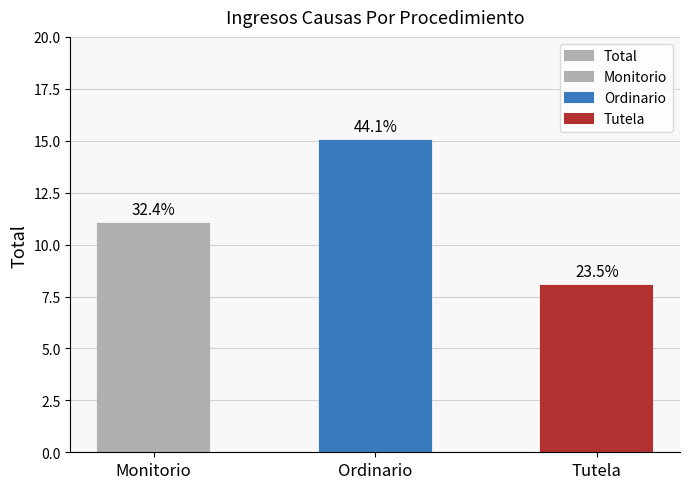

What is the ratio of the value at Monitorio to the value at Ordinario?

0.7